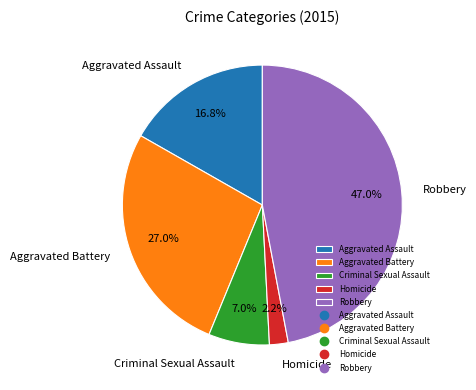

To the nearest percent, what is the combined percentage of Robbery and Aggravated Assault?

64%